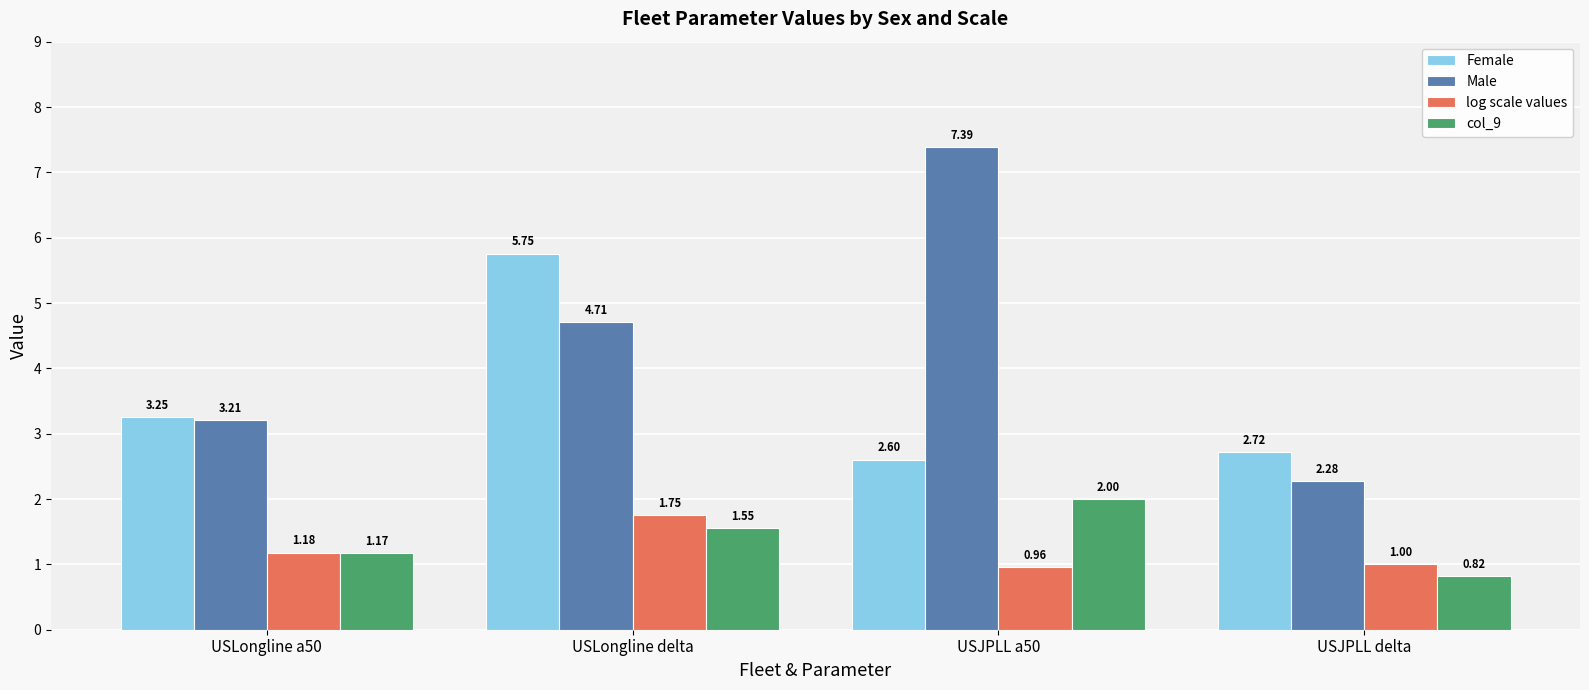

What is the difference between the second highest and second lowest values in the log scale values series?

0.2